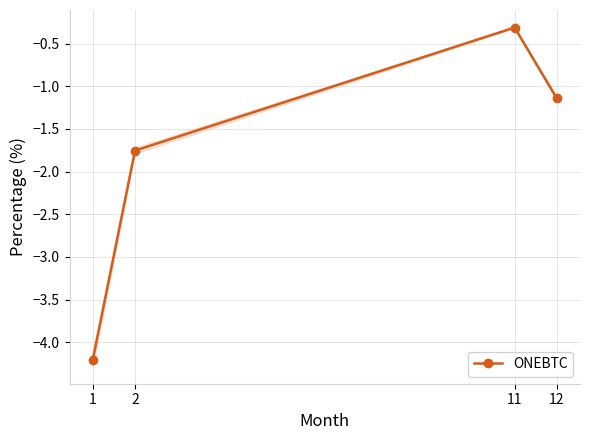

What value does the data have at 1?

-4.2